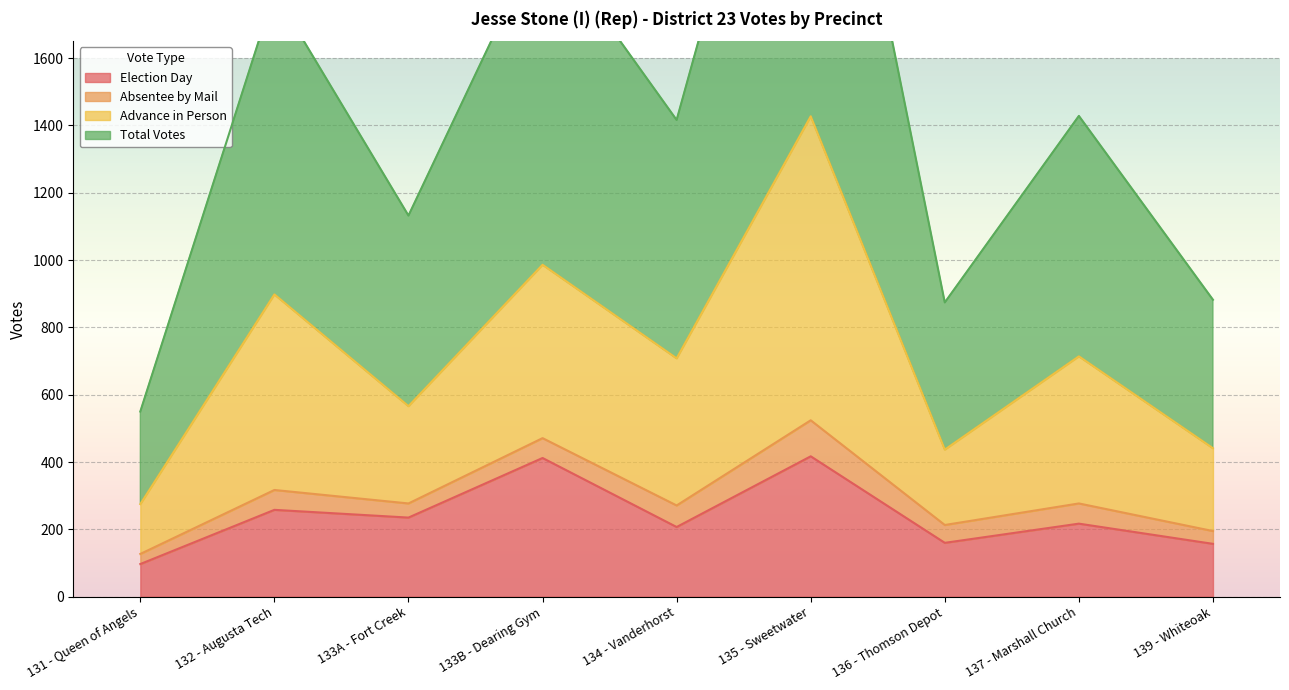

At which category is the sum across all series the highest?

135 - Sweetwater